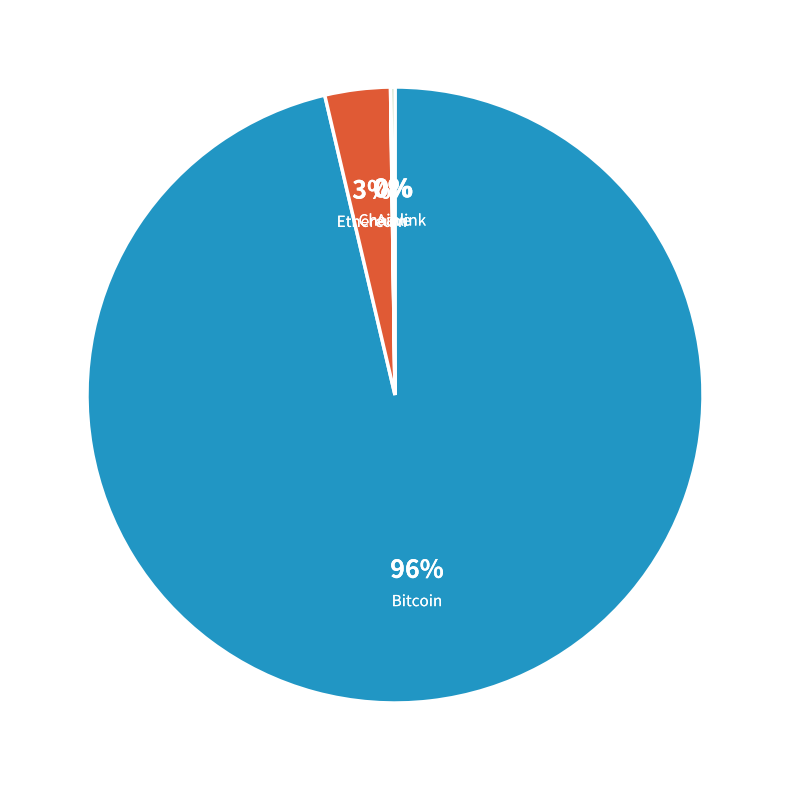

The Bitcoin slice represents 96% of the pie. True or false?

True